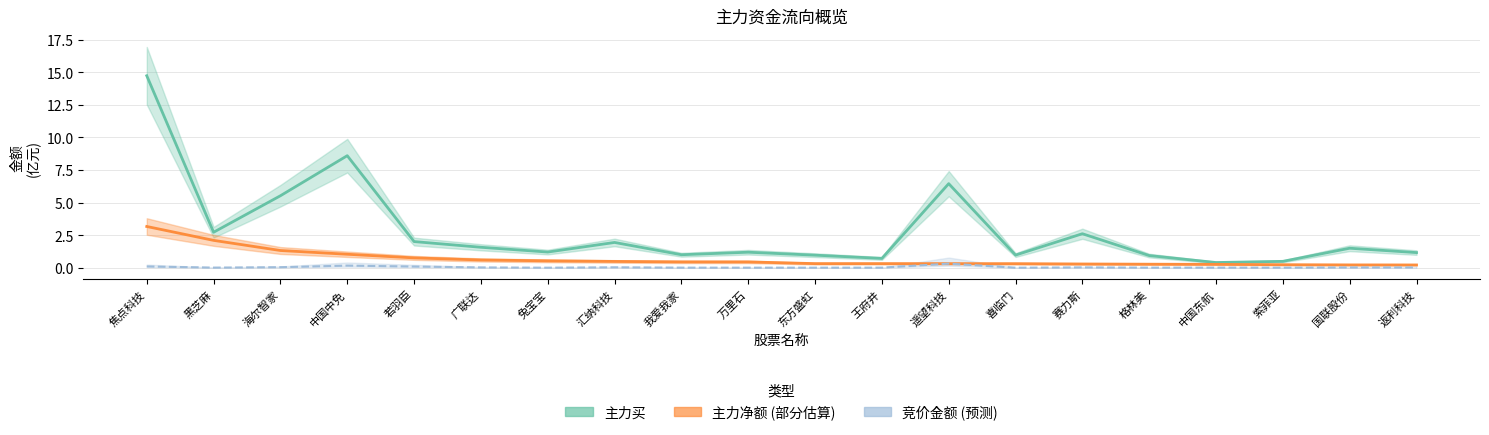

How many lines are shown in the chart?

3